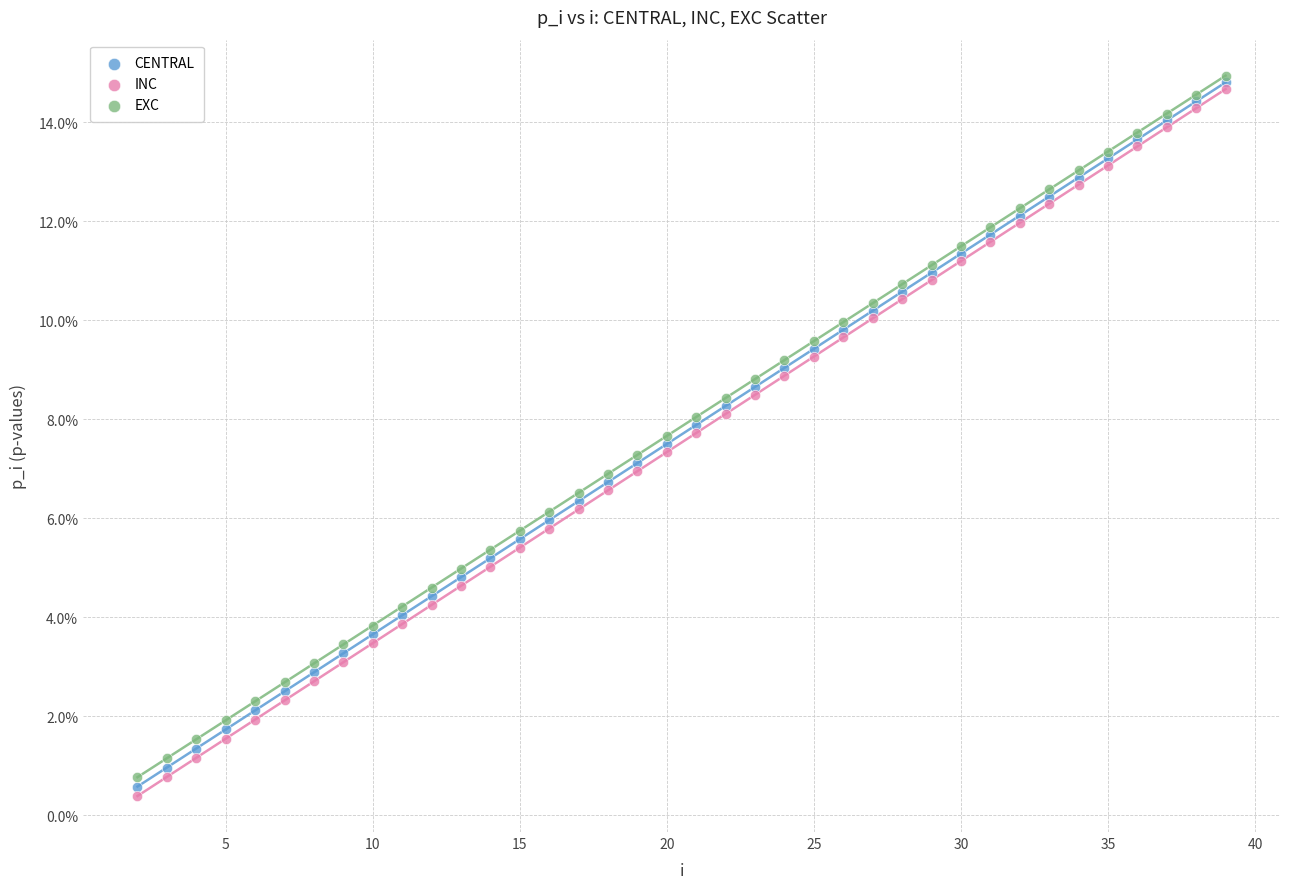

What are all the series names shown in the legend?

CENTRAL, INC, EXC